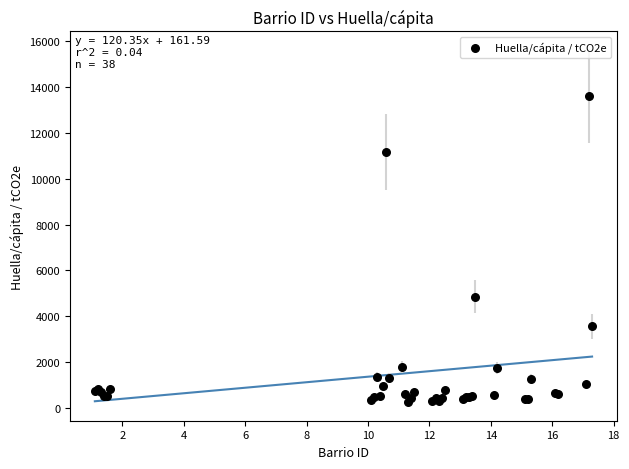

What Y value in the scatter plot is closest to 6935?

4858.5